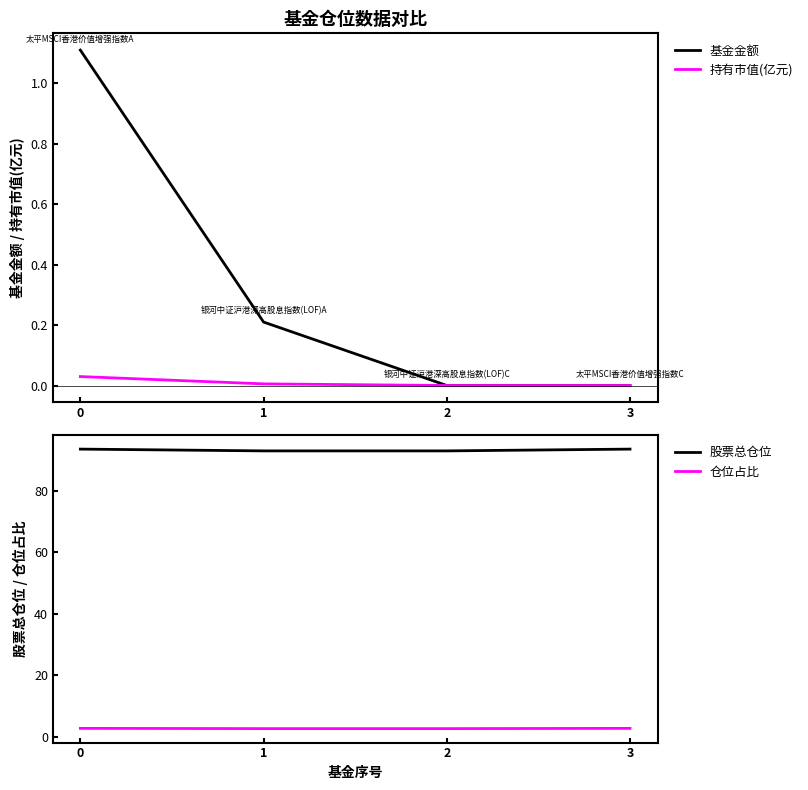

What is the sum of the 基金金额 values at 0 and 1?

1.3